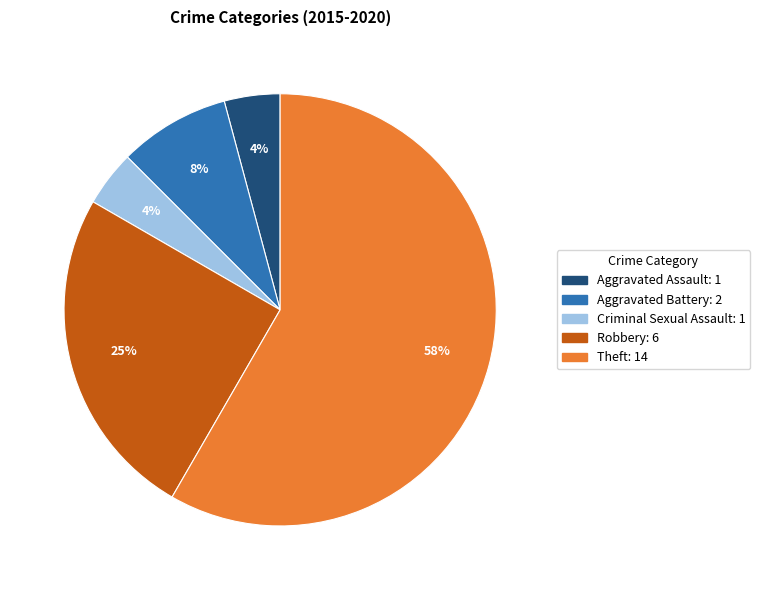

Is it true that Aggravated Battery is 18% of the pie?

False